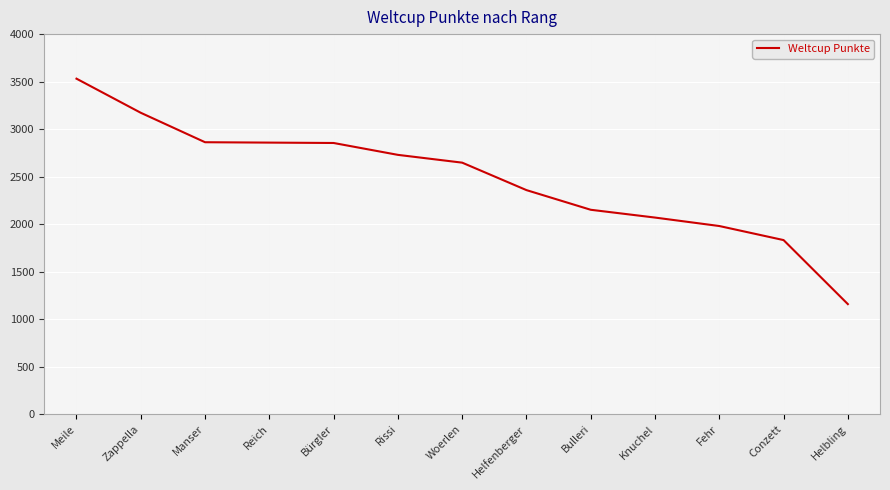

Which category has the lowest value across all series?

Helbling